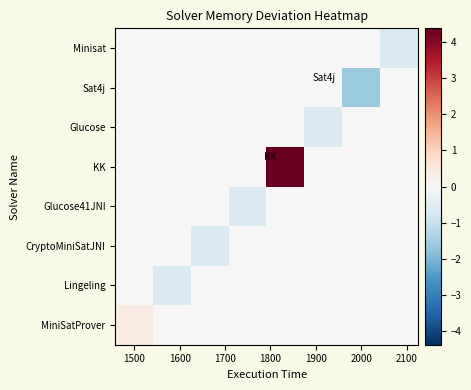

Which series has the widest spread of values?

KK